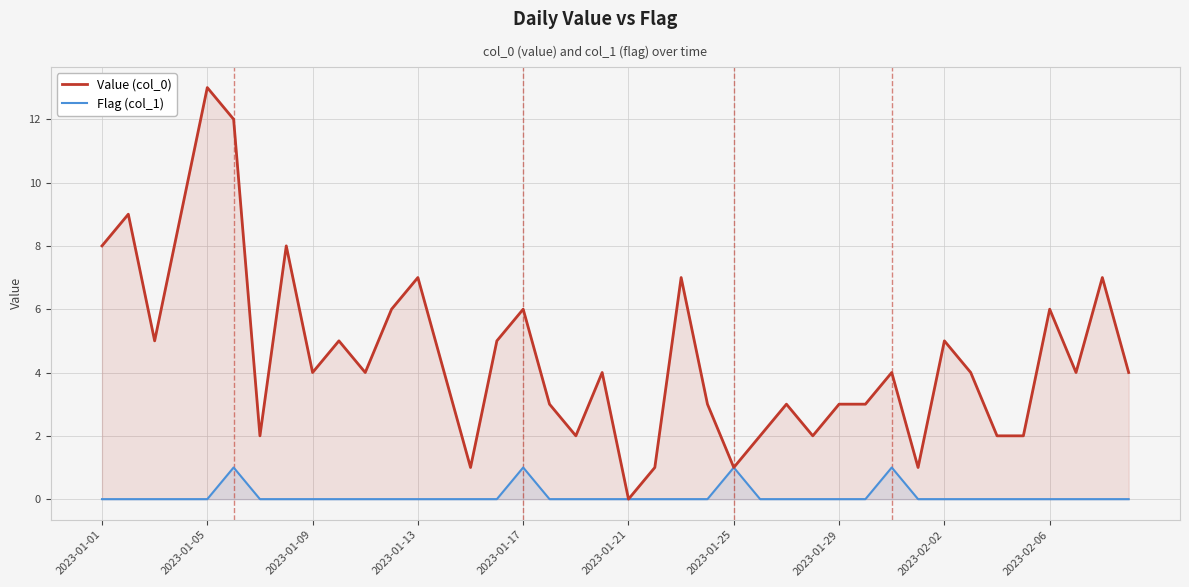

How many data points does each series have?

40